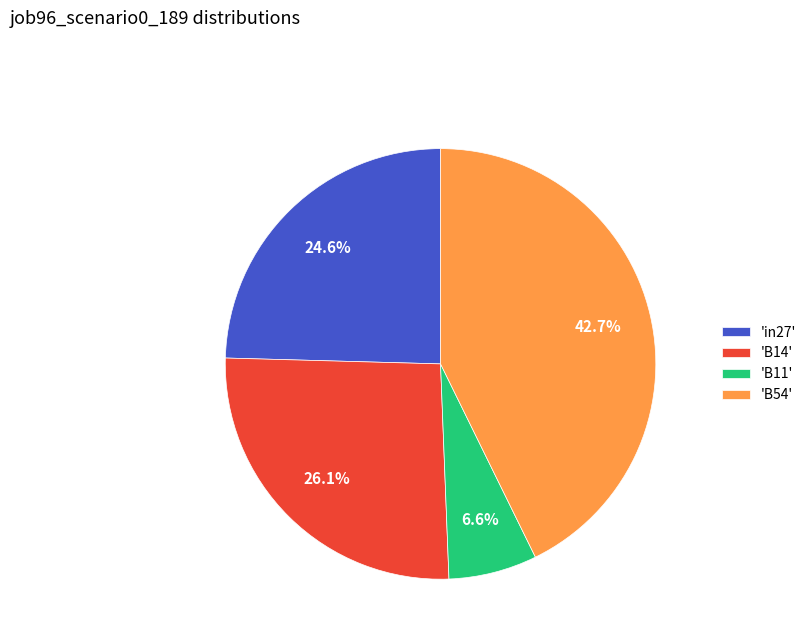

Is the sum of 'B54' and 'B14' greater than half?

Yes